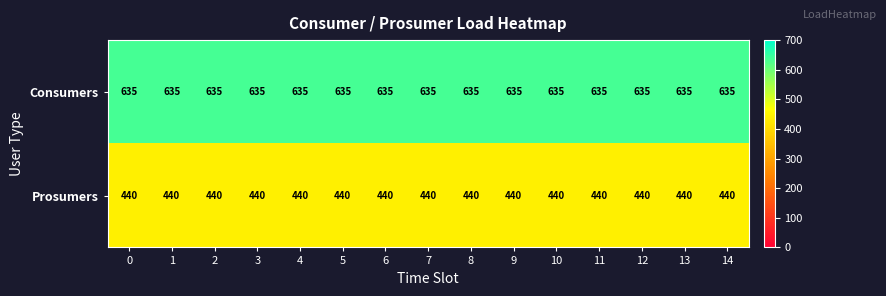

At 9, list the series in order from smallest to largest.

Prosumers, Consumers